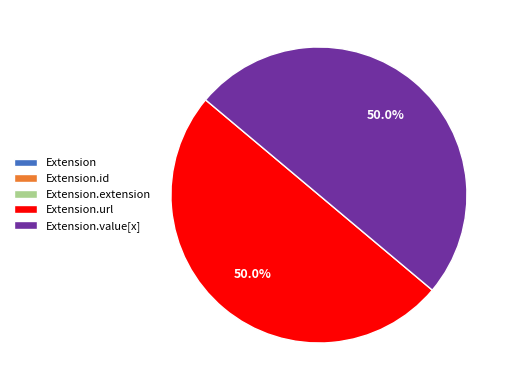

Which has a higher value, Extension.id or Extension?

Extension.id